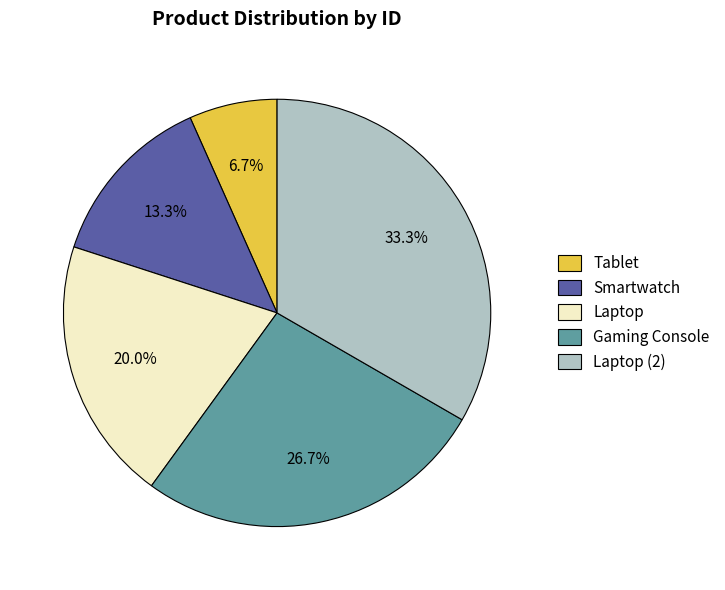

Is the sum of Smartwatch and Tablet greater than half?

No